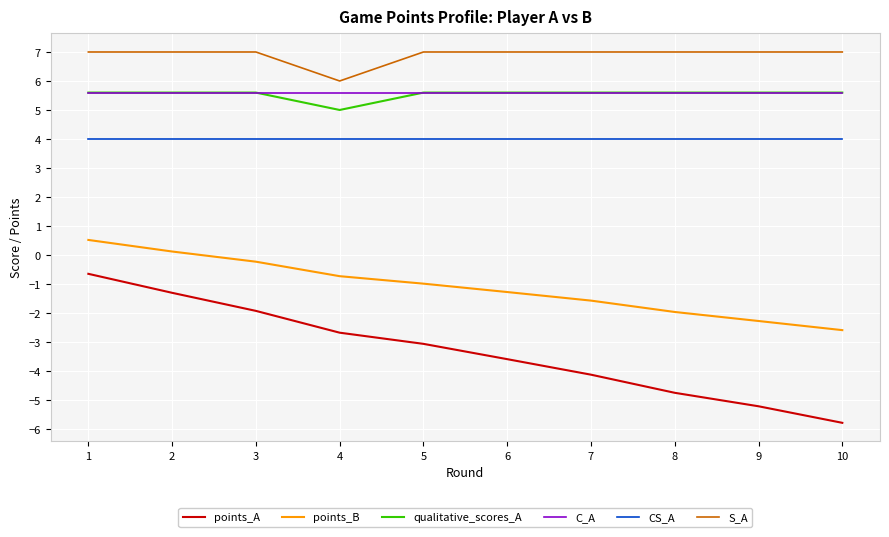

True or false: points_B and S_A intersect in this chart.

False